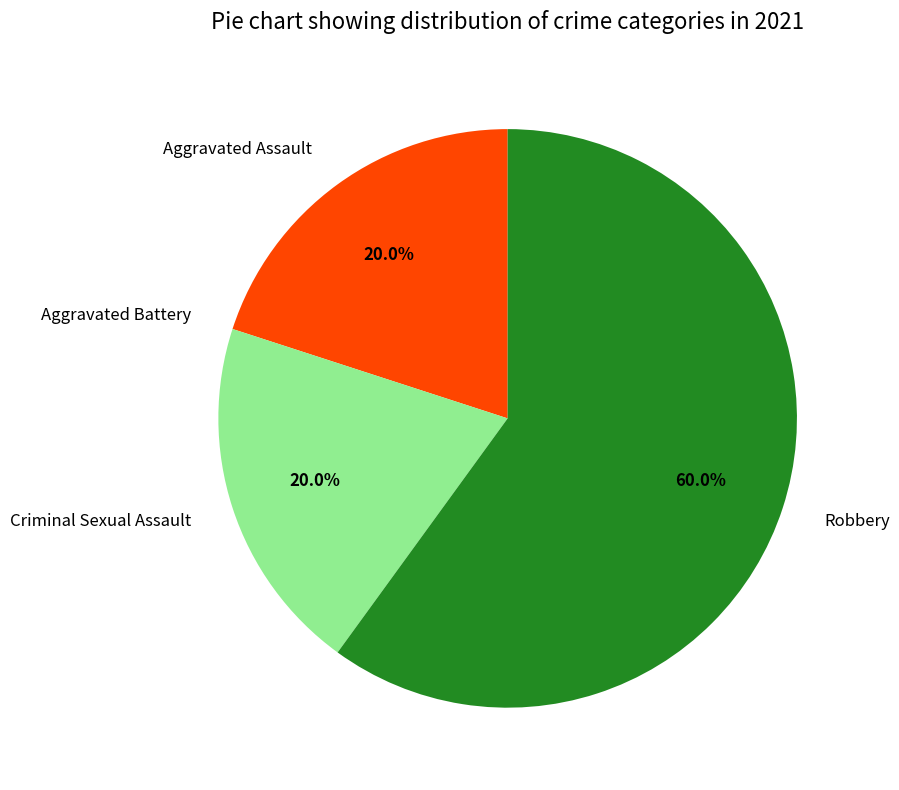

Which category accounts for the majority?

Robbery